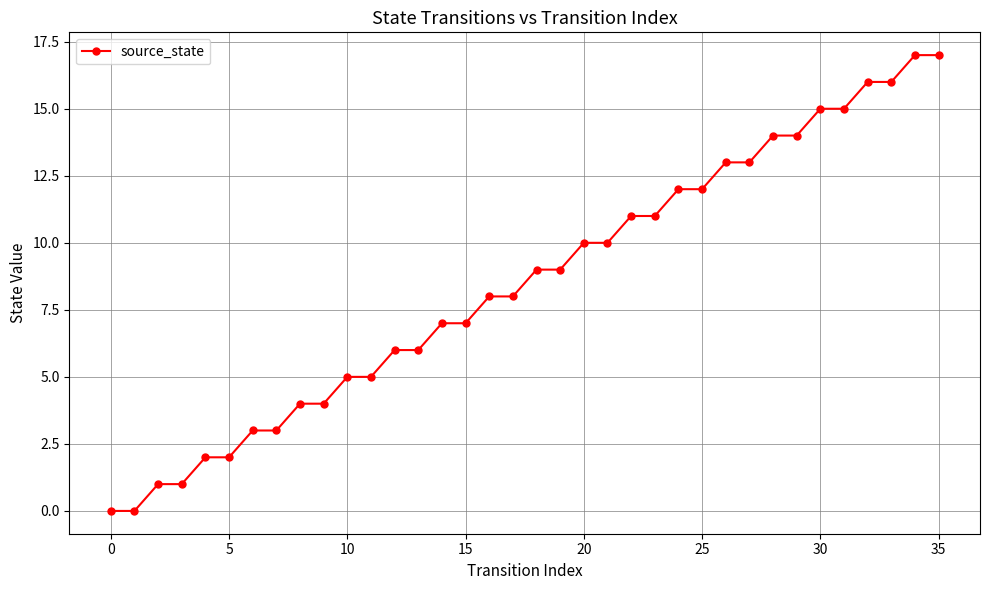

How many data points are less than 9?

18